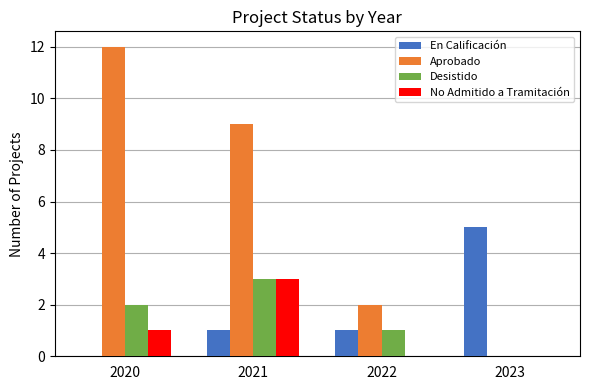

Reading right to left, extract all data points from this chart.

En Calificación: 2023=5	2022=1	2021=1	2020=0
Aprobado: 2023=0	2022=2	2021=9	2020=12
Desistido: 2023=0	2022=1	2021=3	2020=2
No Admitido a Tramitación: 2023=0	2022=0	2021=3	2020=1